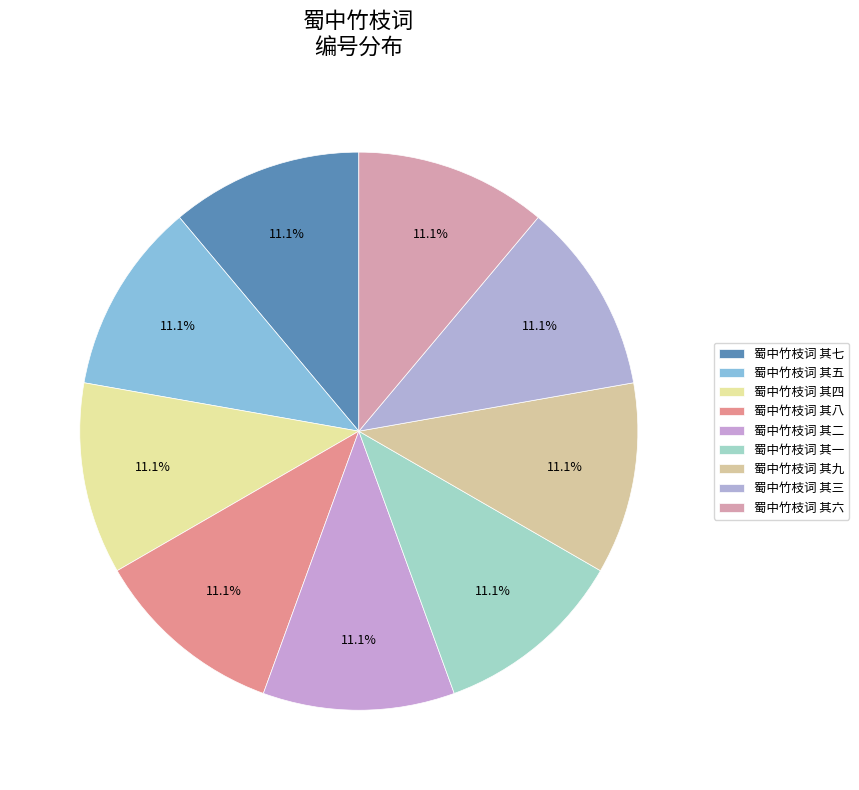

Count the number of slices in the pie.

9